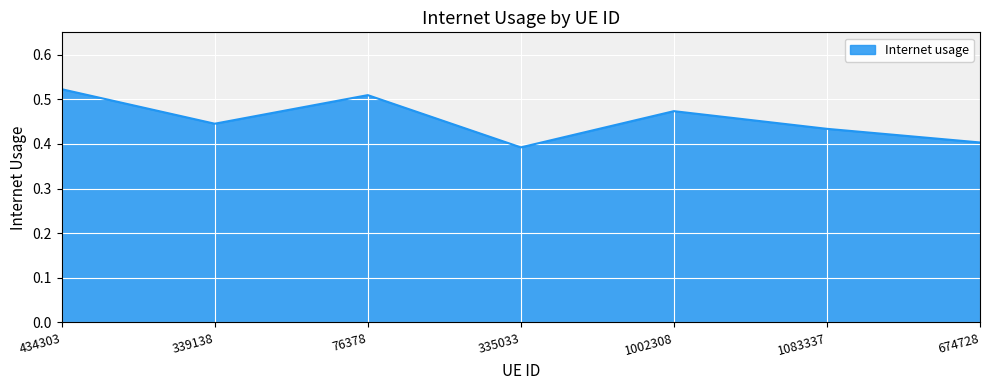

Does the chart display data point markers on the line(s)?

No